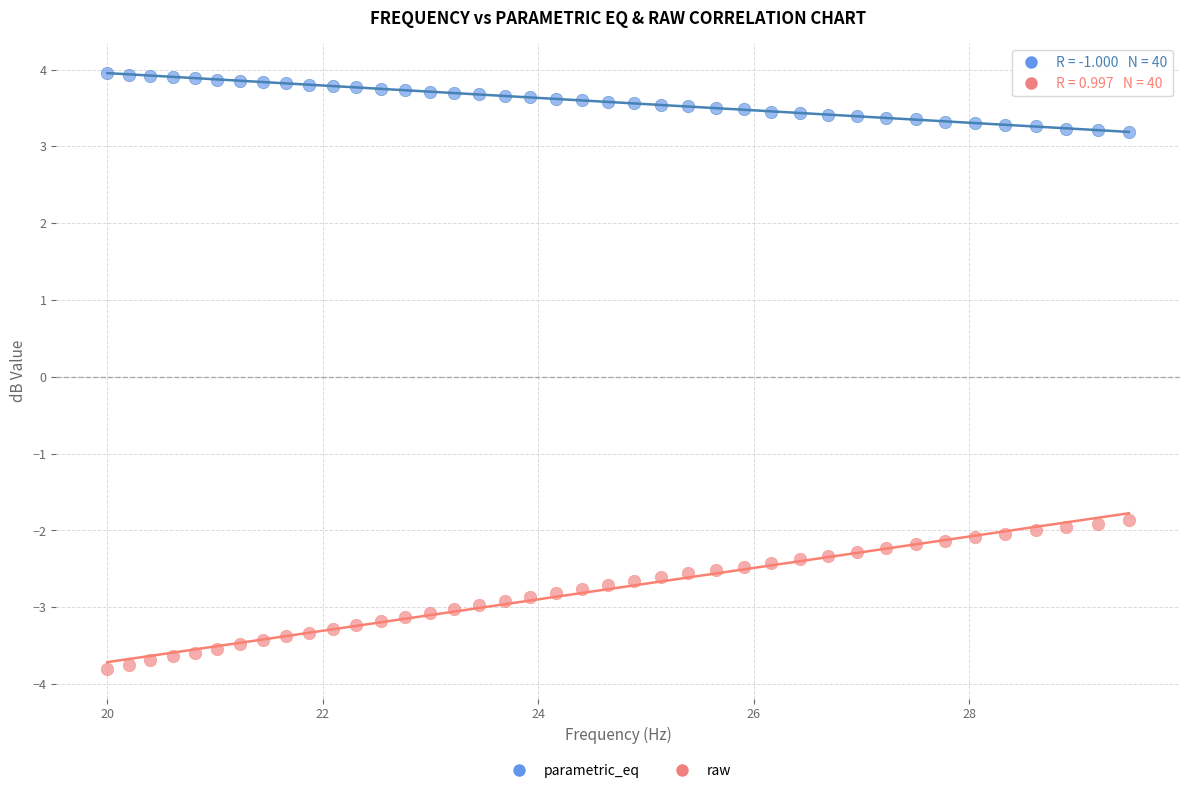

Across all data points, what is the range of X values (max minus min)?

9.5